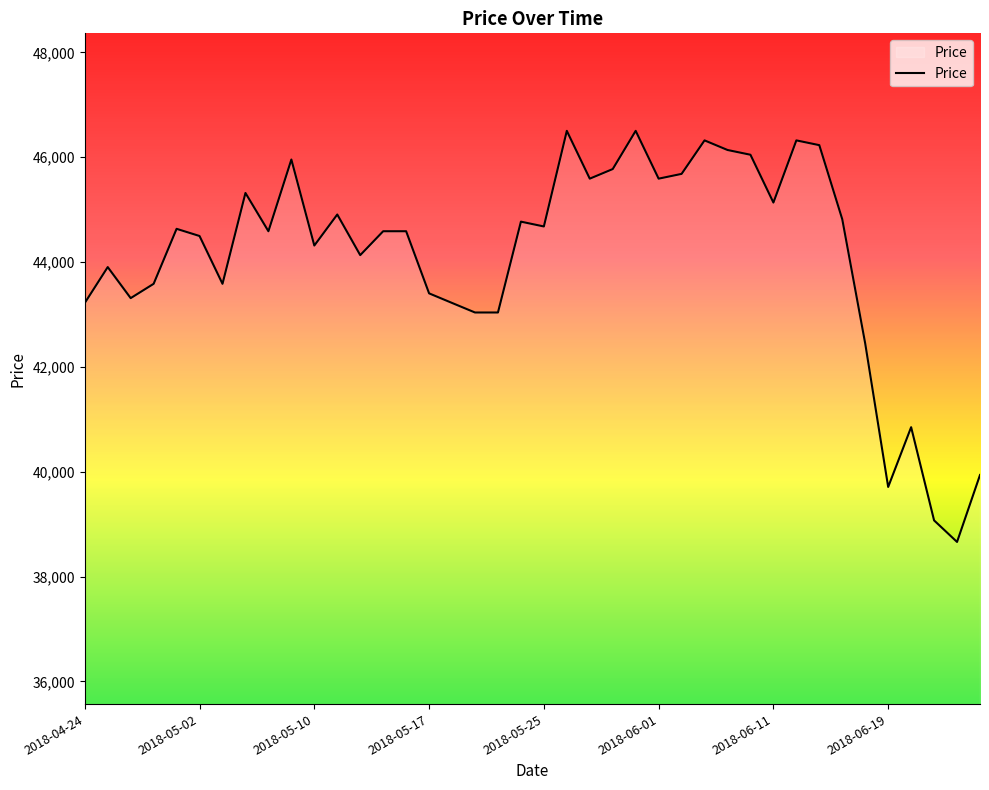

What is the greatest value displayed?

46504